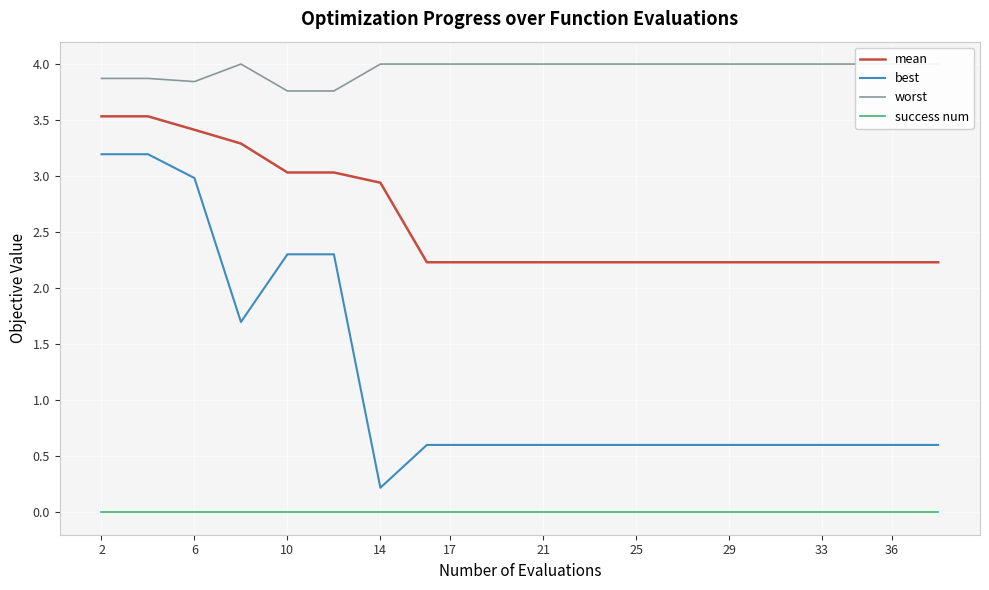

True or false: best and success num intersect in this chart.

False